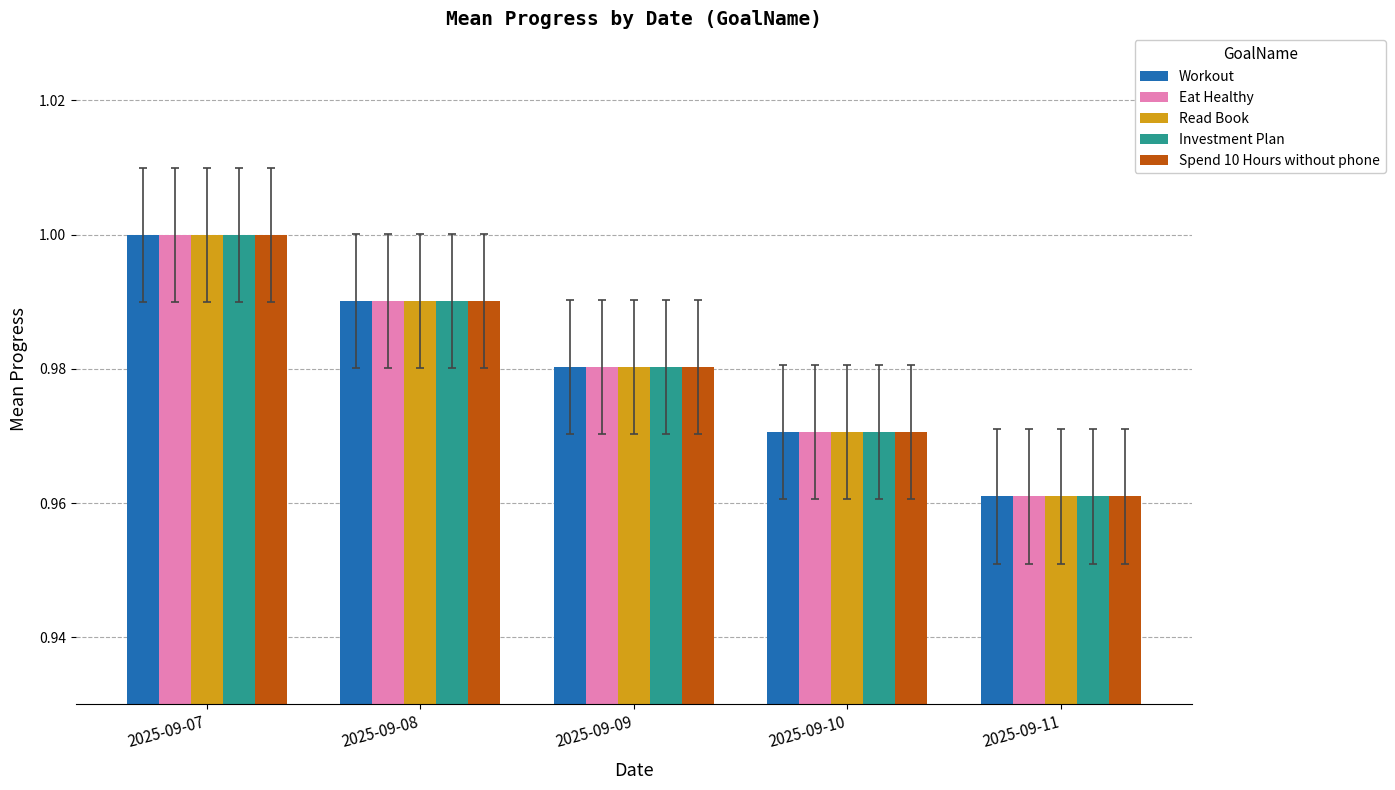

At which category is the sum across all series the highest?

2025-09-07